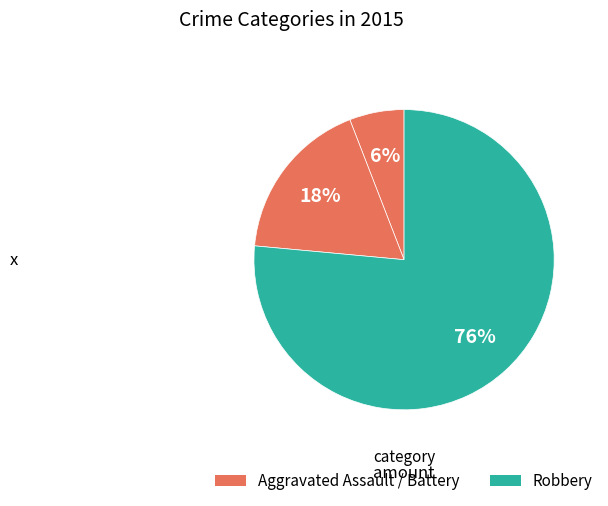

Count the number of slices in the pie.

3